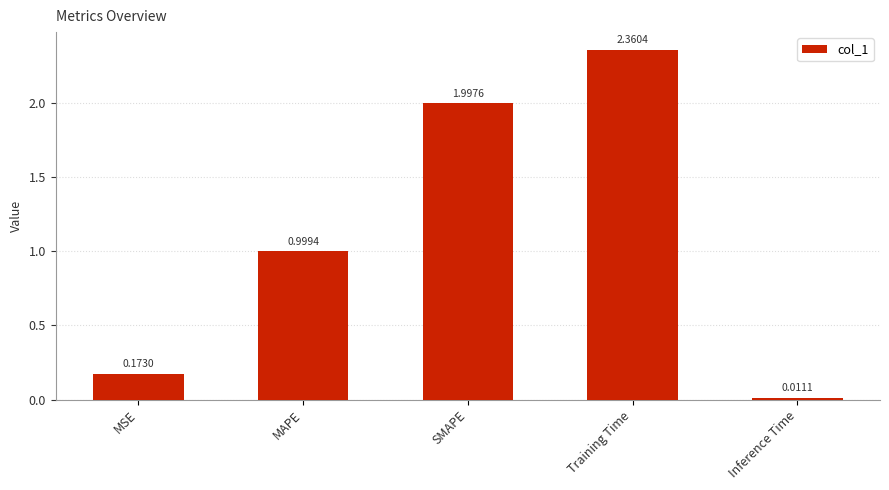

Are the bars horizontal?

No